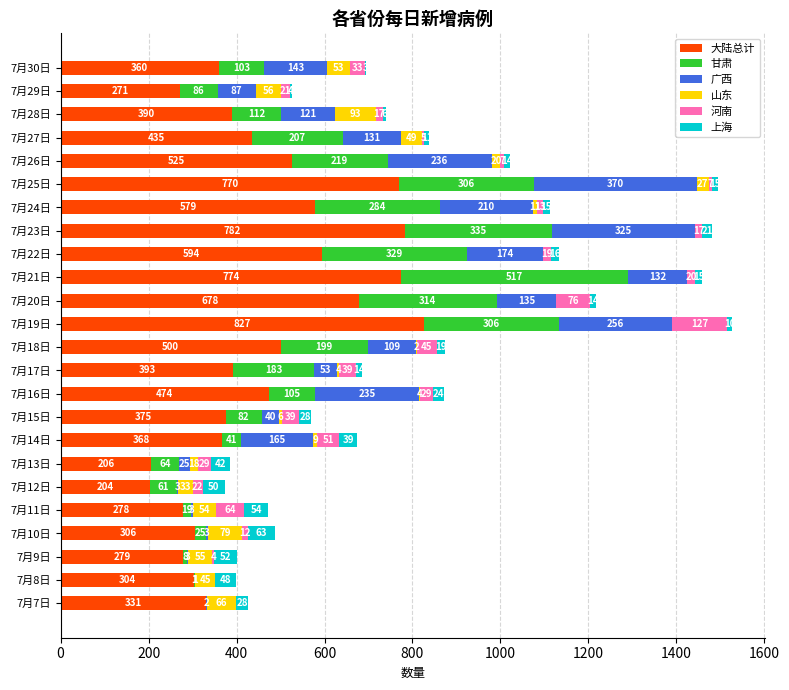

What is the total value across all series at 7月16日?

871